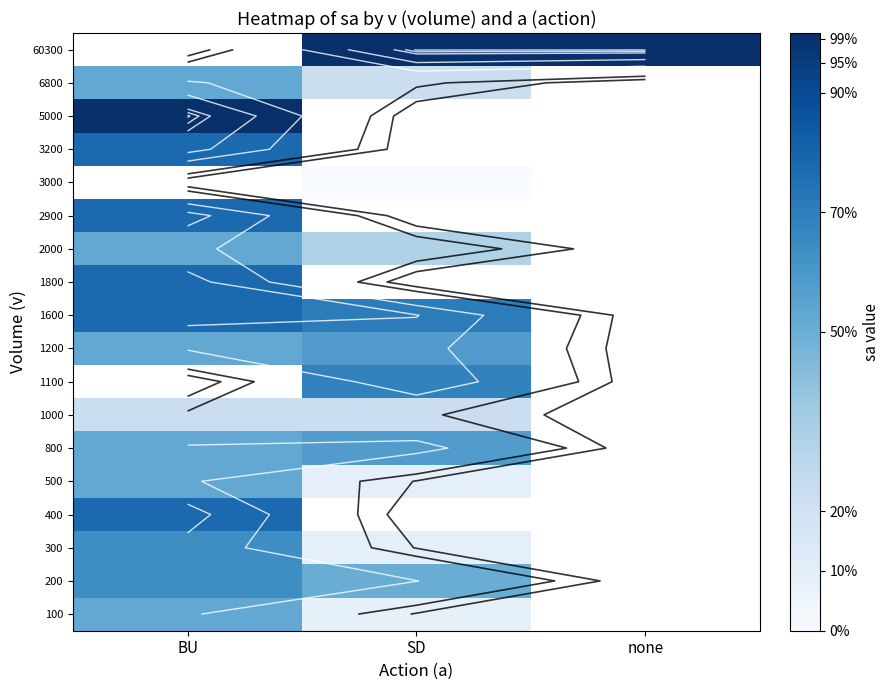

Which label corresponds to the smallest value in the chart?

SD